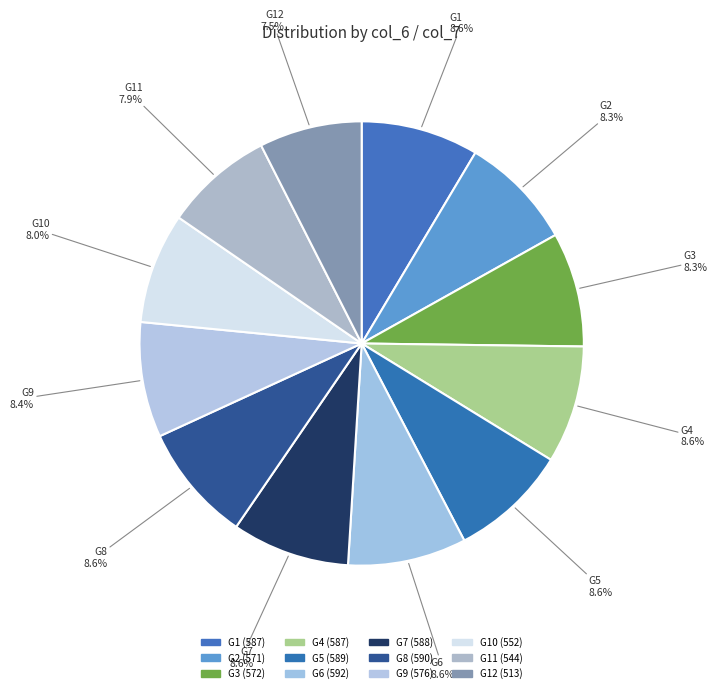

Does G6 represent more than half of the total?

No